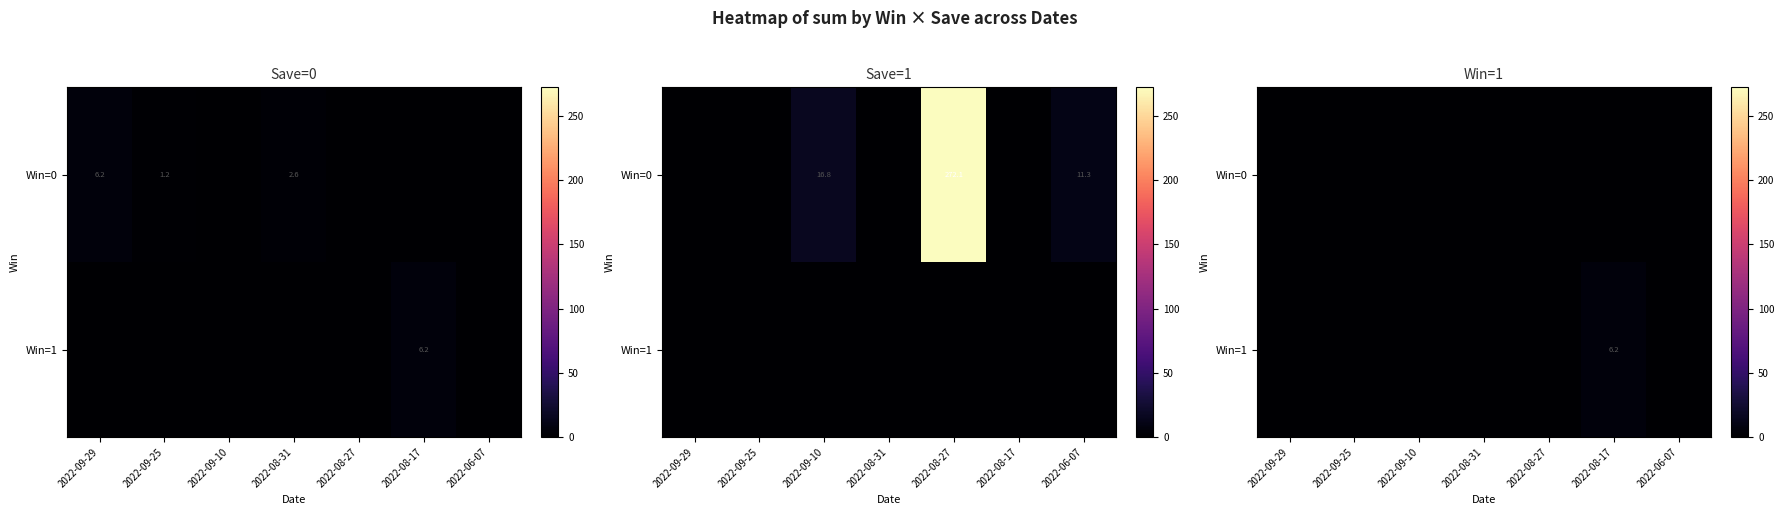

What is the difference between the maximum and minimum values in the Win=1 series?

6.2